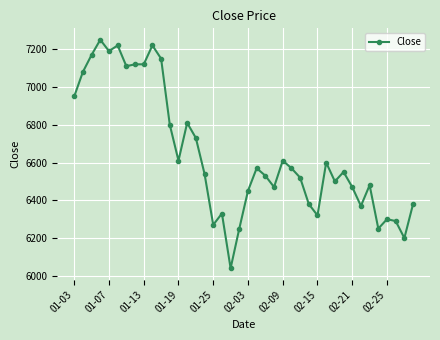

How many categories are shown in the chart?

40